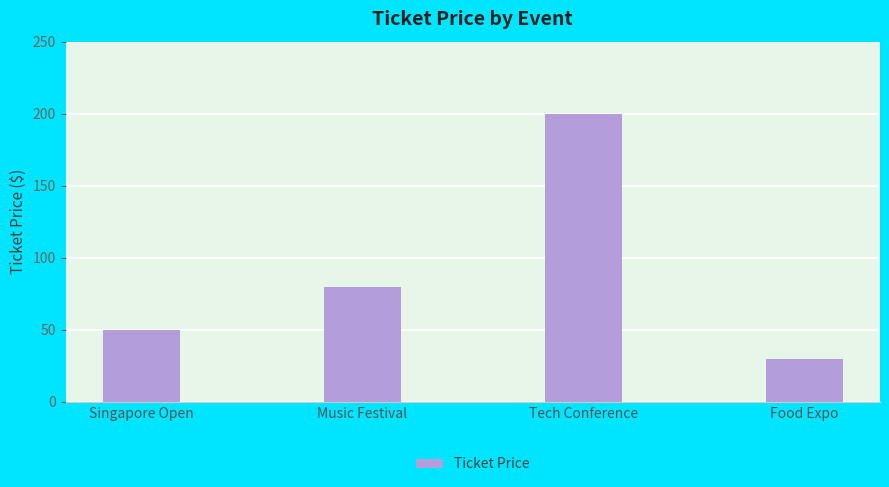

Is it true that the value at Tech Conference is 349?

False